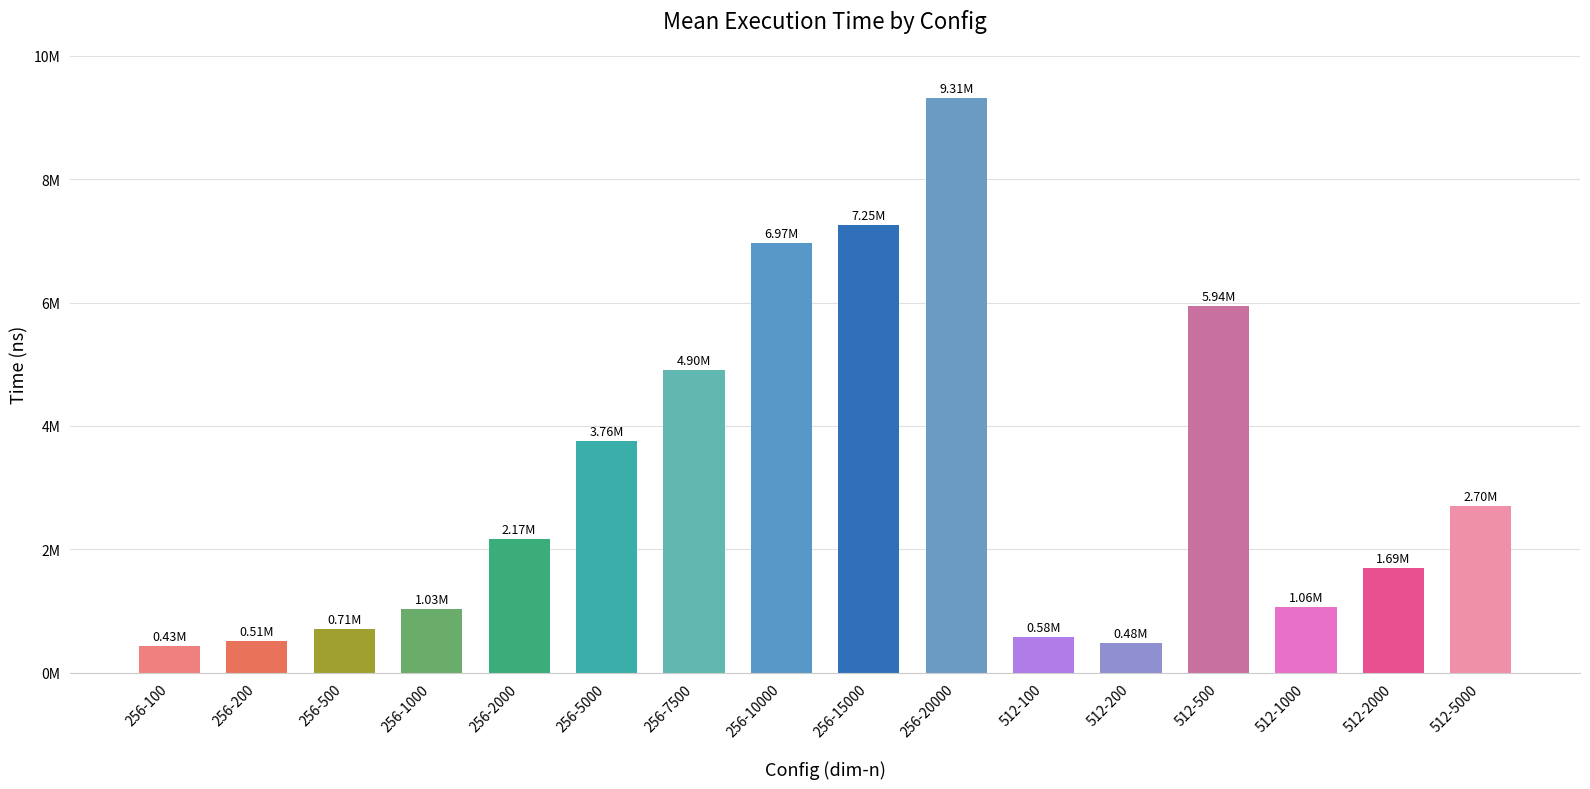

Are the bars horizontal?

No